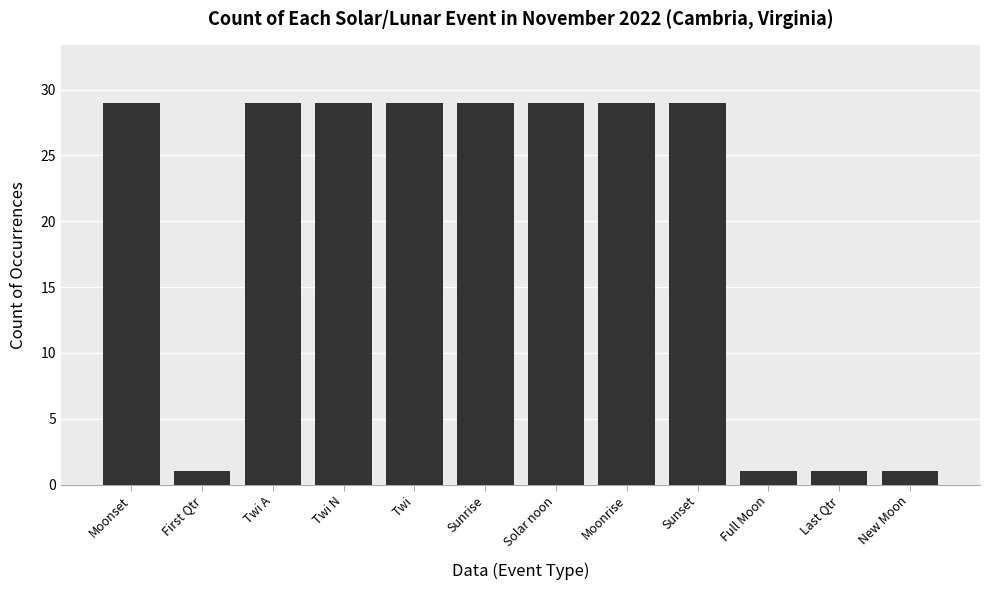

How many values are between 1 and 29?

12